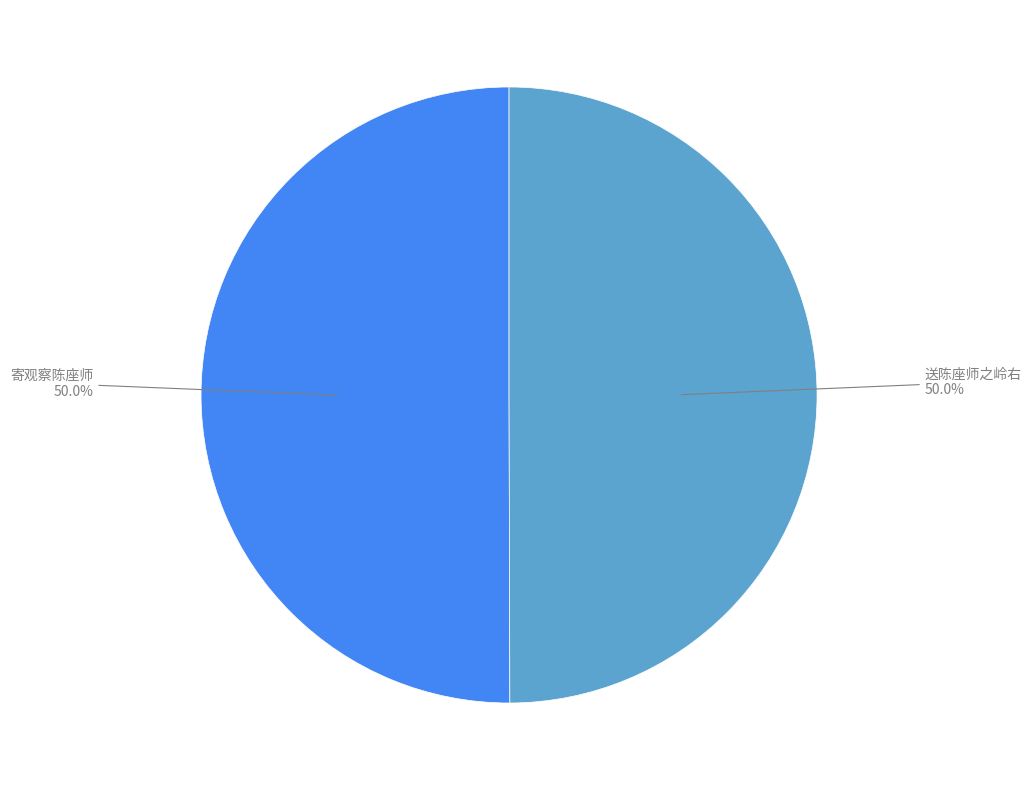

What percentage is the 送陈座师之岭右 slice, to the nearest percent?

50%